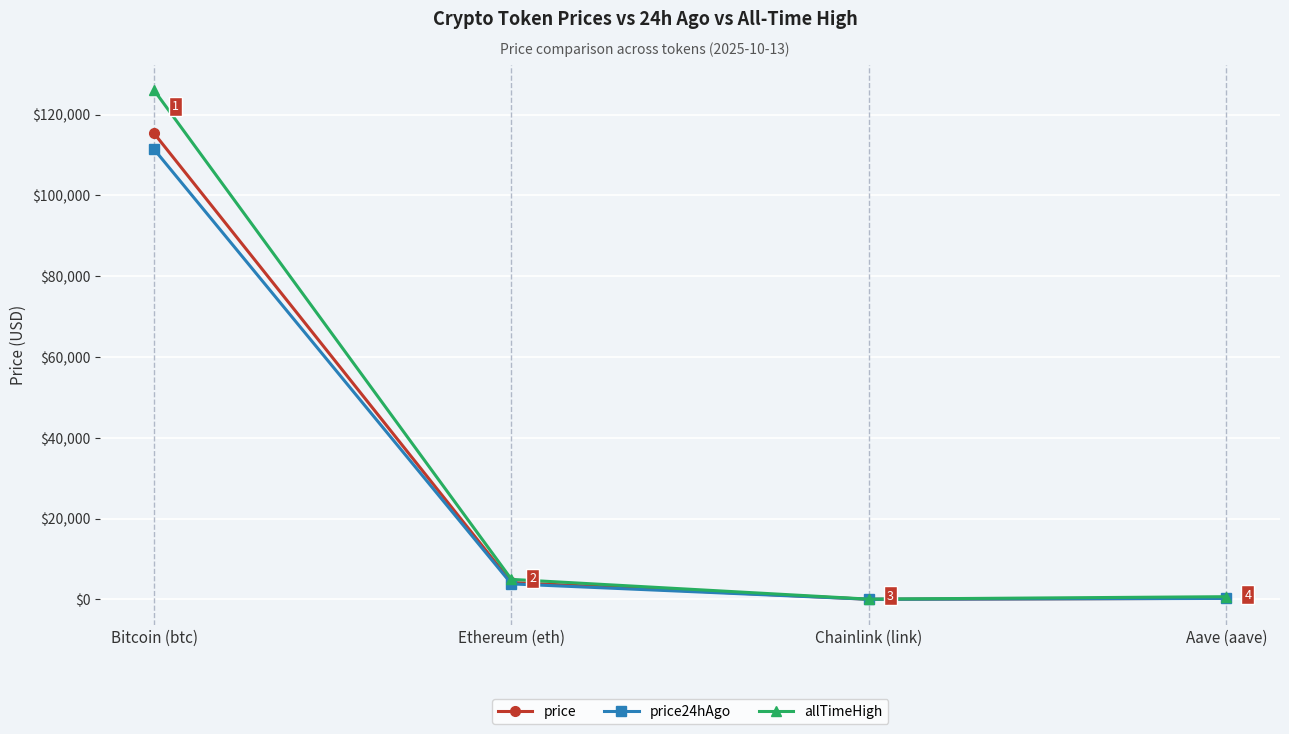

What is the label of the 1st point from the left?

Bitcoin (btc)